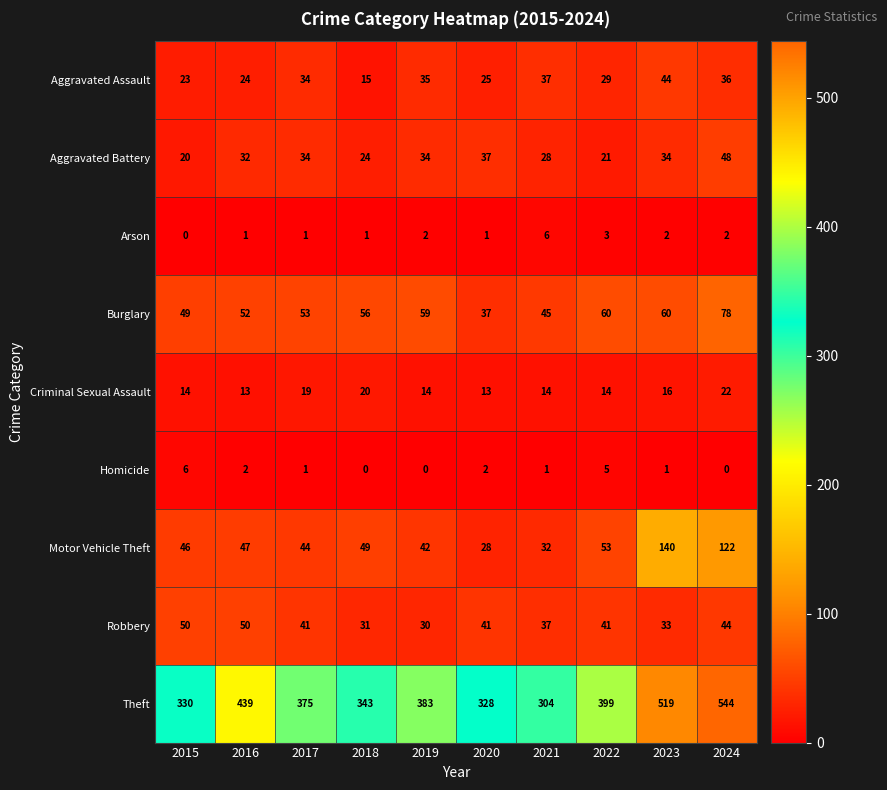

The Criminal Sexual Assault series shows 27 at 2023. True or false?

False